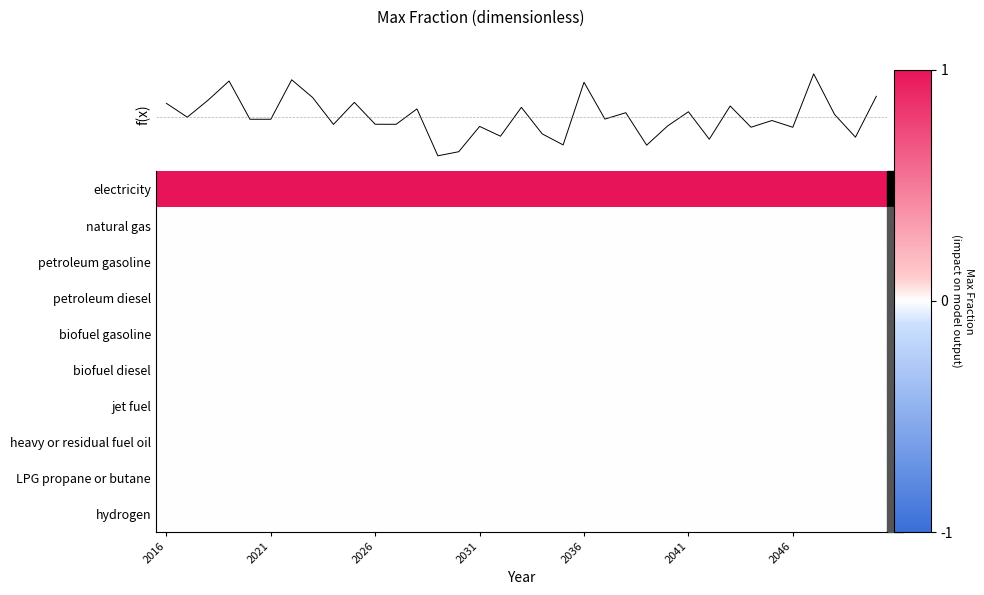

Count the number of data series in this chart.

10